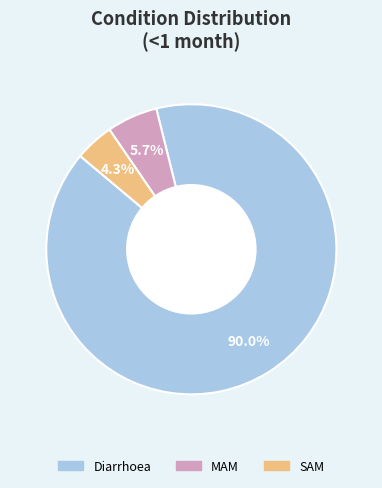

Rank the categories by value from lowest to highest.

SAM, MAM, Diarrhoea